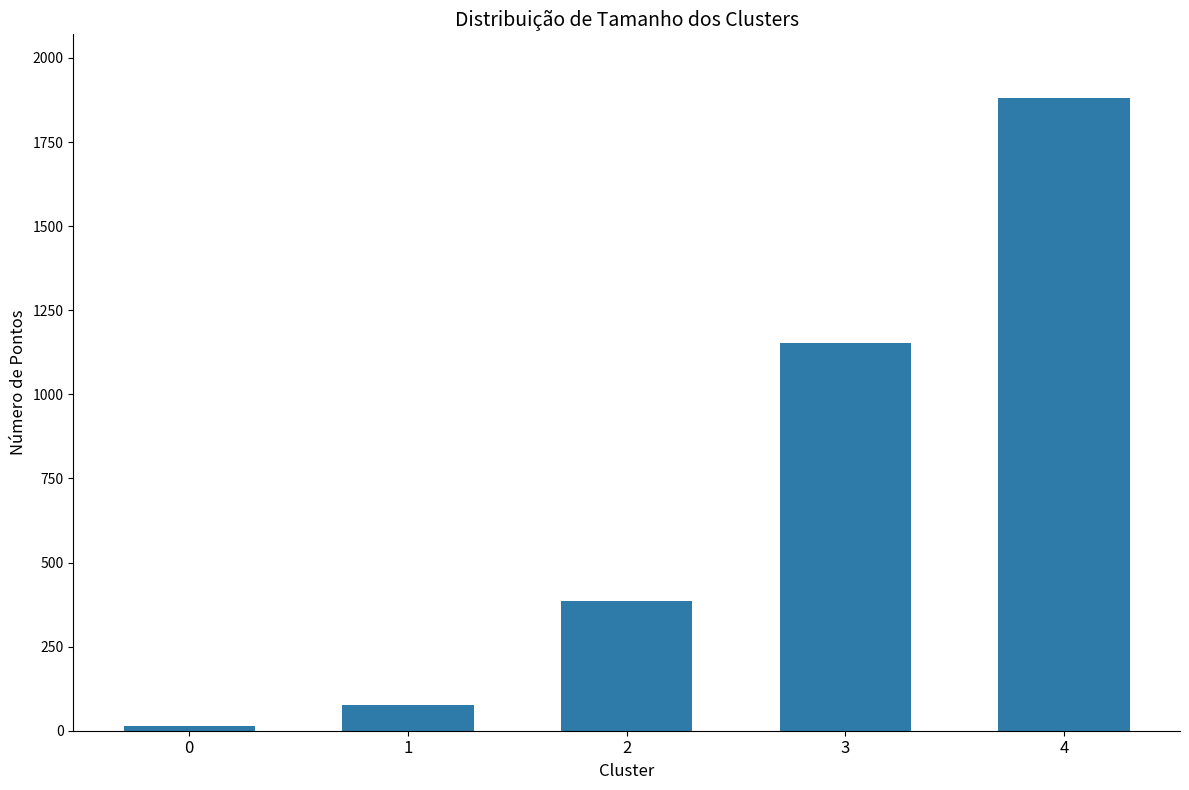

What is the sum of the values at 1 and 2?

461